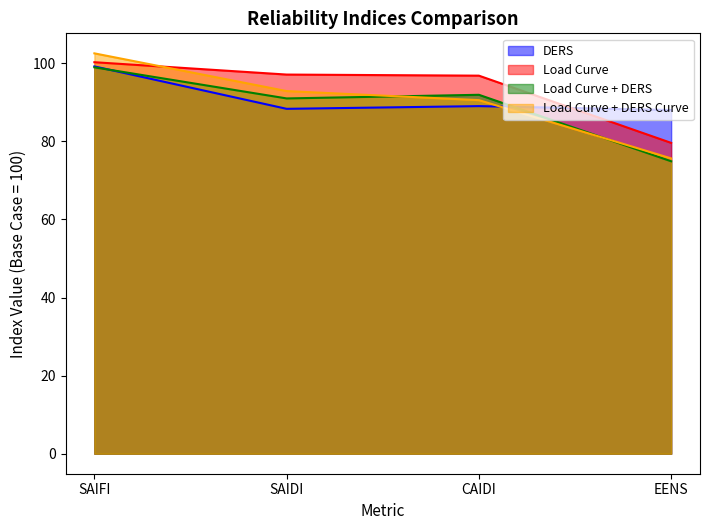

Where is DERS nearest to the value 93?

CAIDI